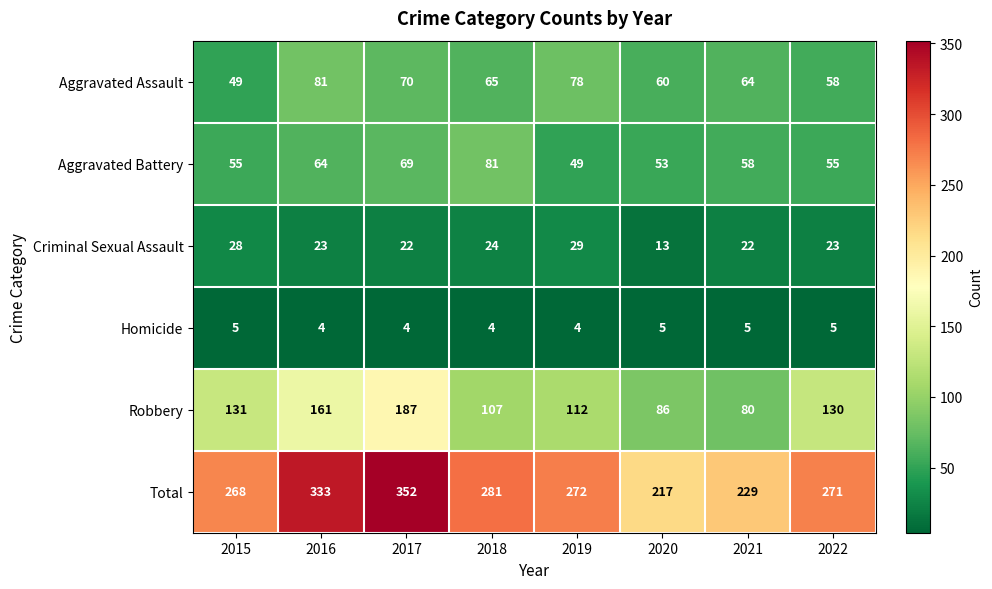

Which category has the highest value in the Aggravated Assault series?

2016